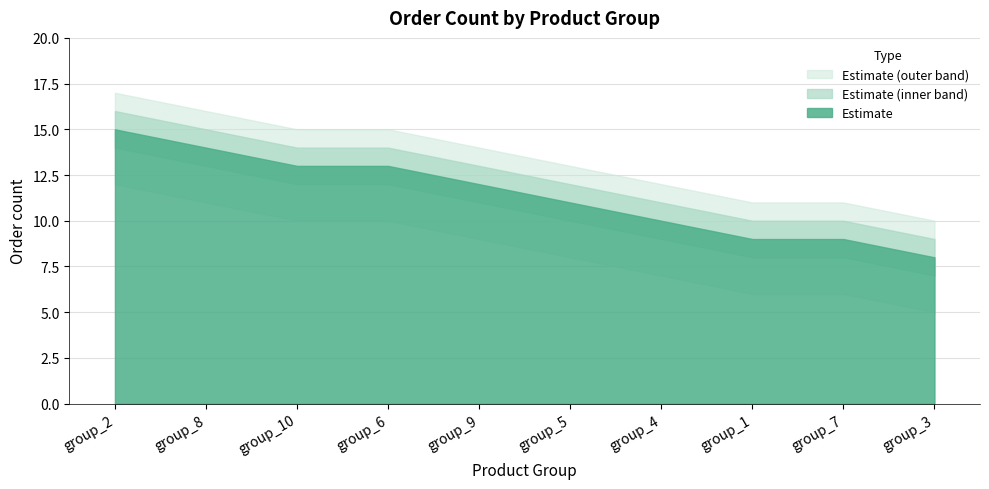

What is the sum of the order_count_upper values at group_6 and group_9?

29